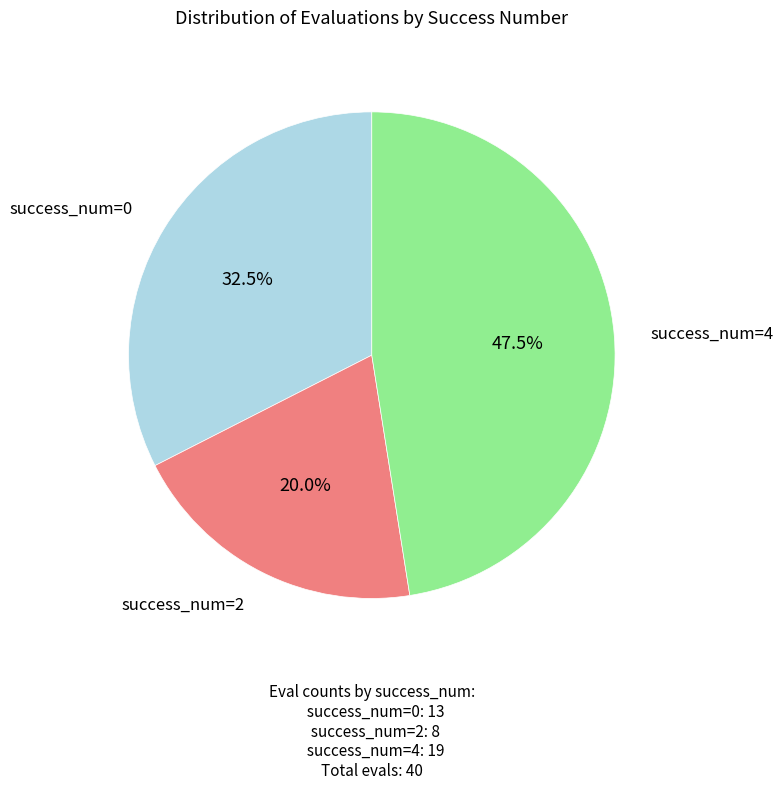

Does success_num=0 represent more than half of the total?

No